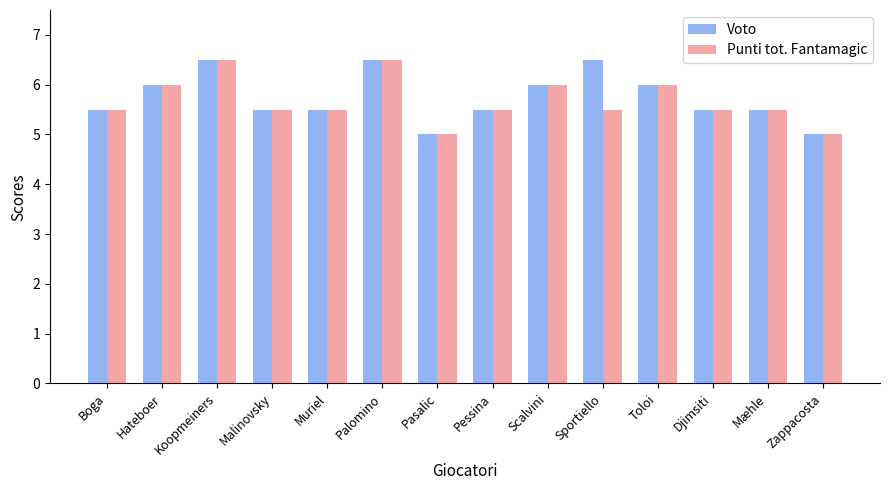

Which series changed the most between Palomino and Sportiello?

Punti tot. Fantamagic